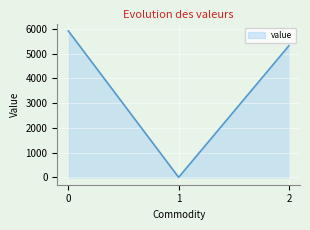

What is the sum of all values?

11248.2